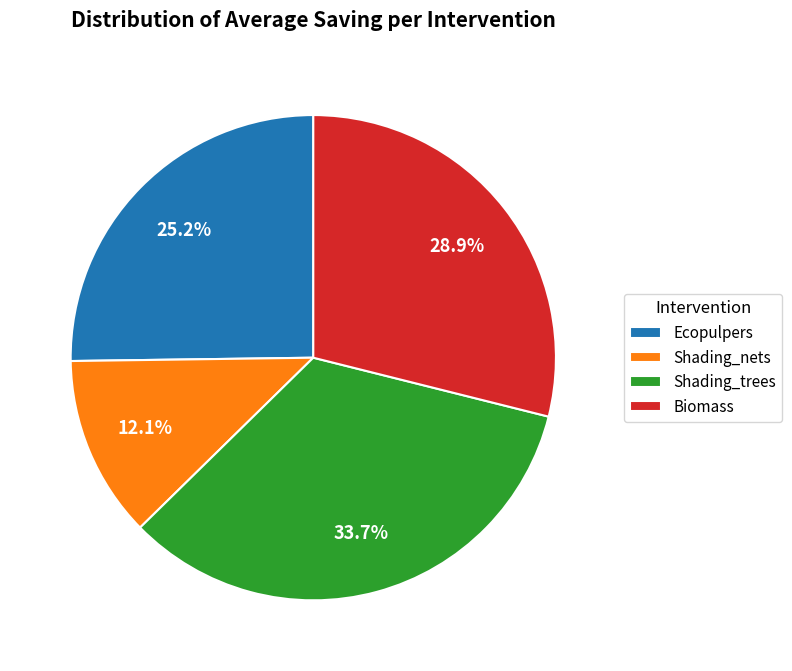

To the nearest percent, what is the difference between the largest and smallest slice percentages?

22%